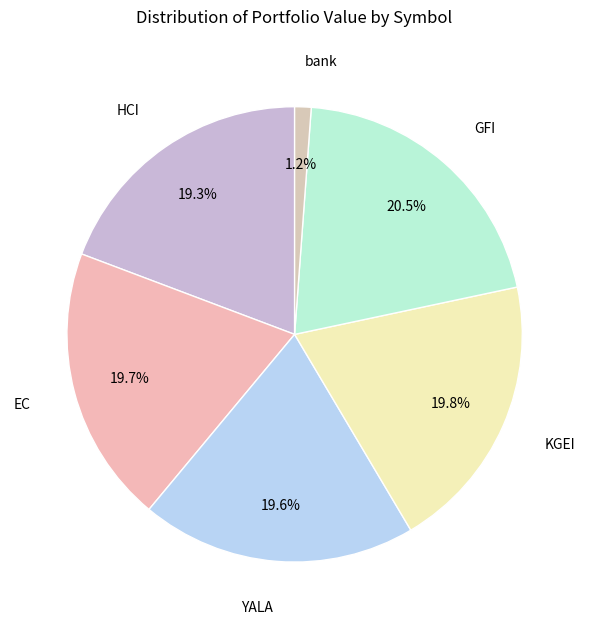

Is there a majority slice in this chart?

No